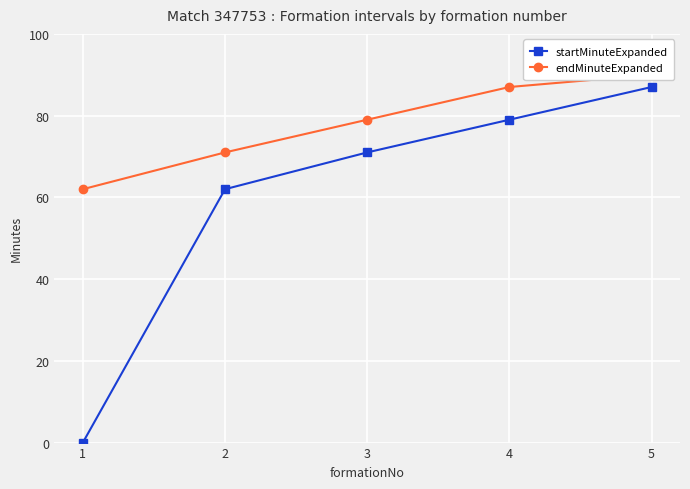

How many distinct data groups are displayed?

2